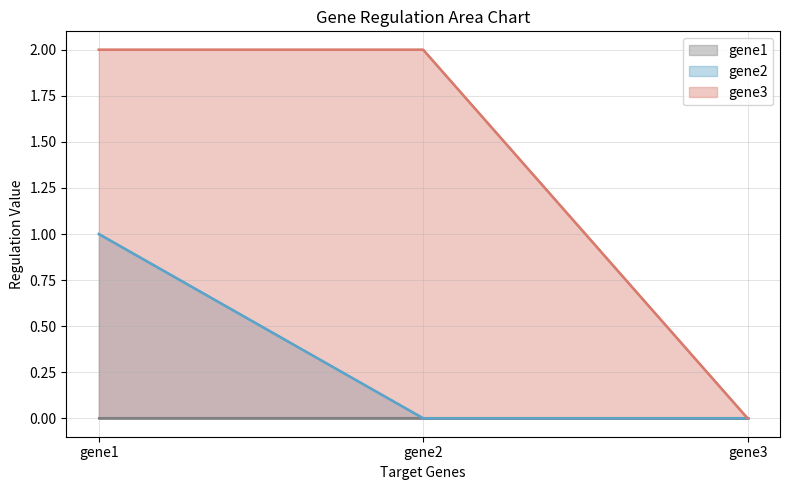

The gene3 series shows 1 at gene2. True or false?

False